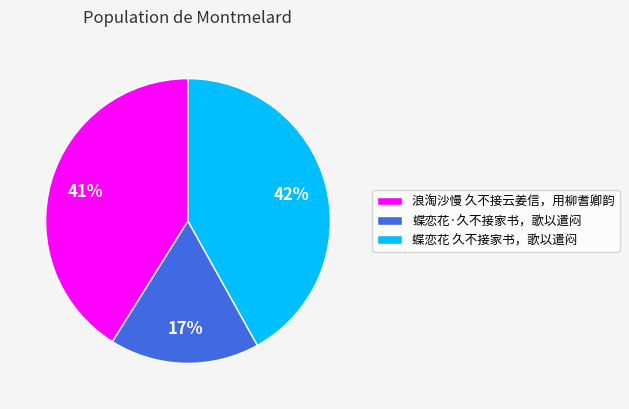

To the nearest percent, what is the combined percentage of 蝶恋花 久不接家书，歌以遣闷 and 浪淘沙慢 久不接云姜信，用柳耆卿韵?

83%